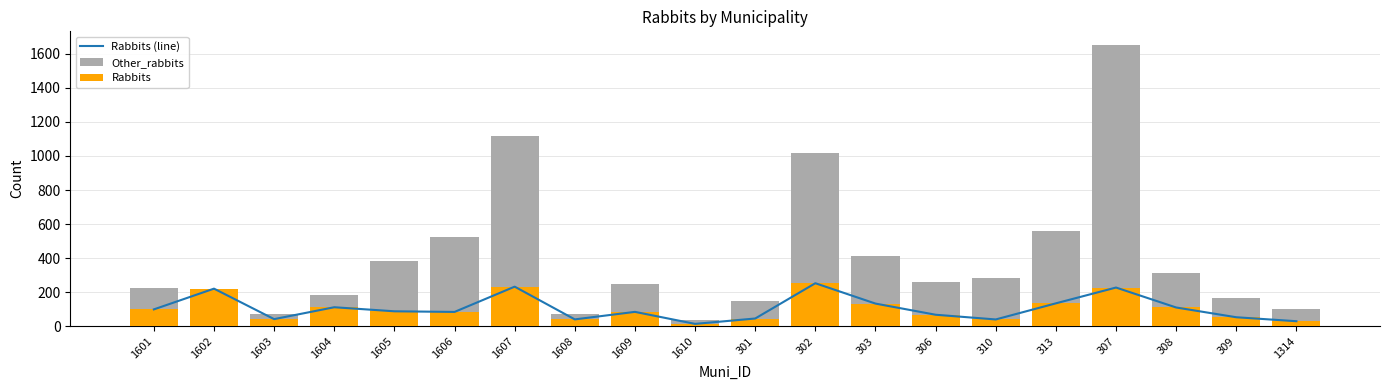

What is the average value of the Rabbits series?

105.0